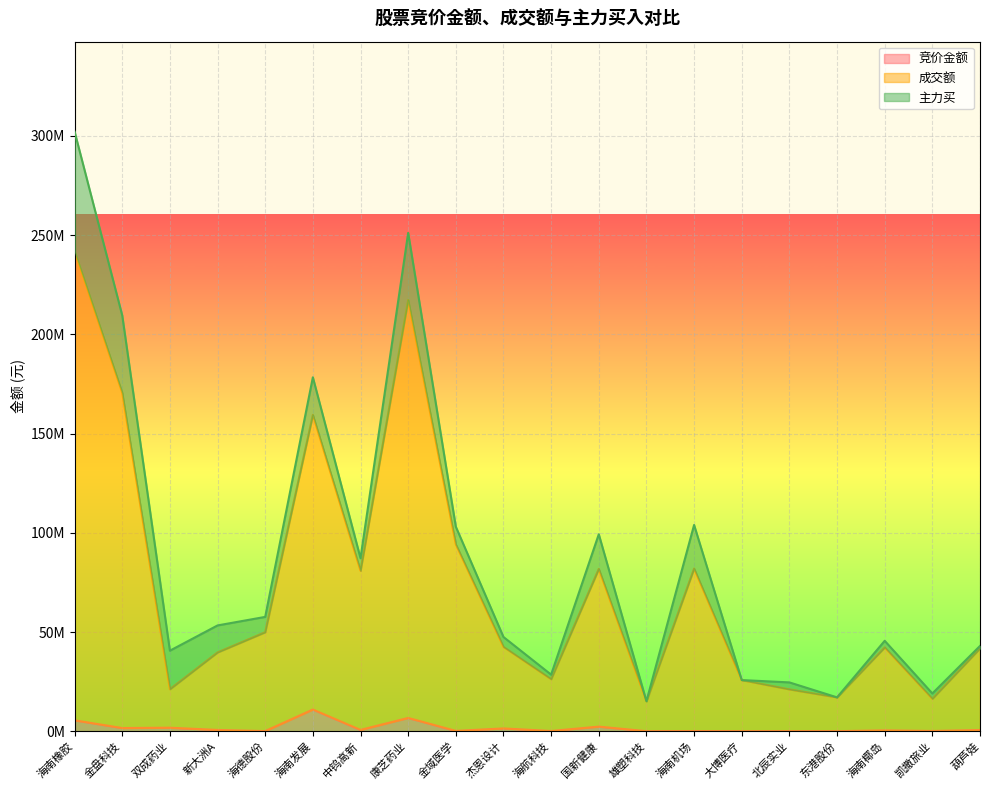

Rank the categories by 竞价金额 value from lowest to highest.

雄塑科技, 东港股份, 大博医疗, 北辰实业, 海德股份, 海南机场, 海航科技, 凯撒旅业, 金域医学, 海南椰岛, 葫芦娃, 新大洲A, 中钨高新, 杰恩设计, 金盘科技, 双成药业, 国新健康, 海南橡胶, 康芝药业, 海南发展